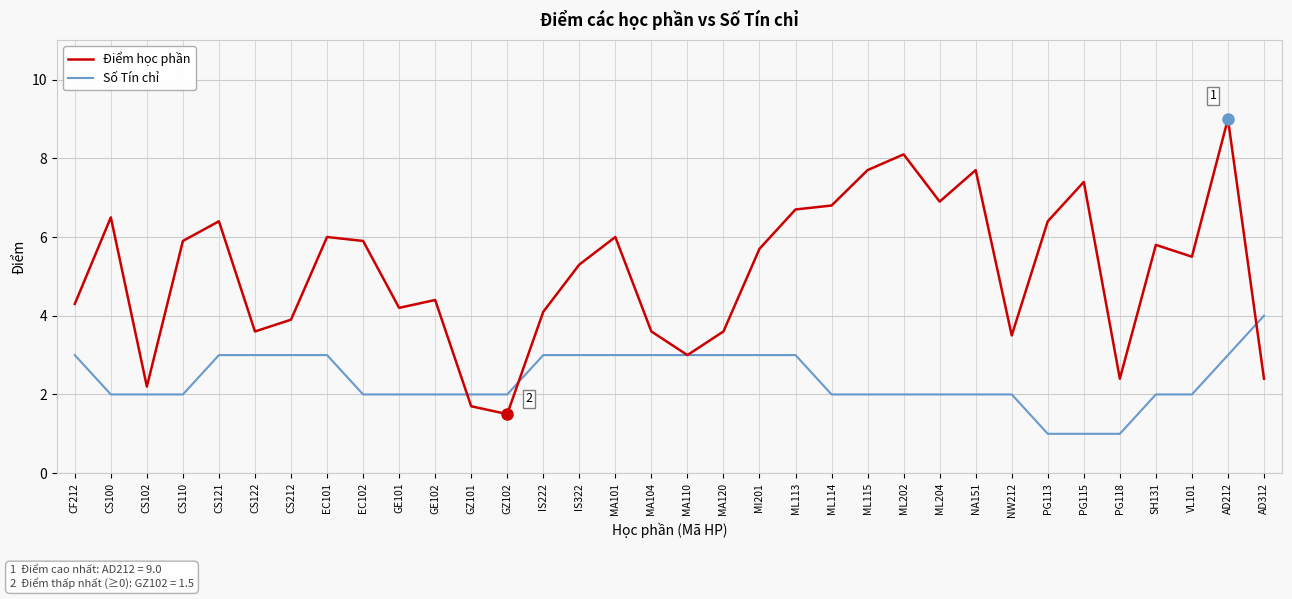

Reading right to left, extract all data points from this chart.

Điểm học phần: 2.4	9.0	5.5	5.8	2.4	7.4	6.4	3.5	7.7	6.9	8.1	7.7	6.8	6.7	5.7	3.6	3.0	3.6	6.0	5.3	4.1	1.5	1.7	4.4	4.2	5.9	6.0	3.9	3.6	6.4	5.9	2.2	6.5	4.3
Số Tín chỉ: 4.0	3.0	2.0	2.0	1.0	1.0	1.0	2.0	2.0	2.0	2.0	2.0	2.0	3.0	3.0	3.0	3.0	3.0	3.0	3.0	3.0	2.0	2.0	2.0	2.0	2.0	3.0	3.0	3.0	3.0	2.0	2.0	2.0	3.0